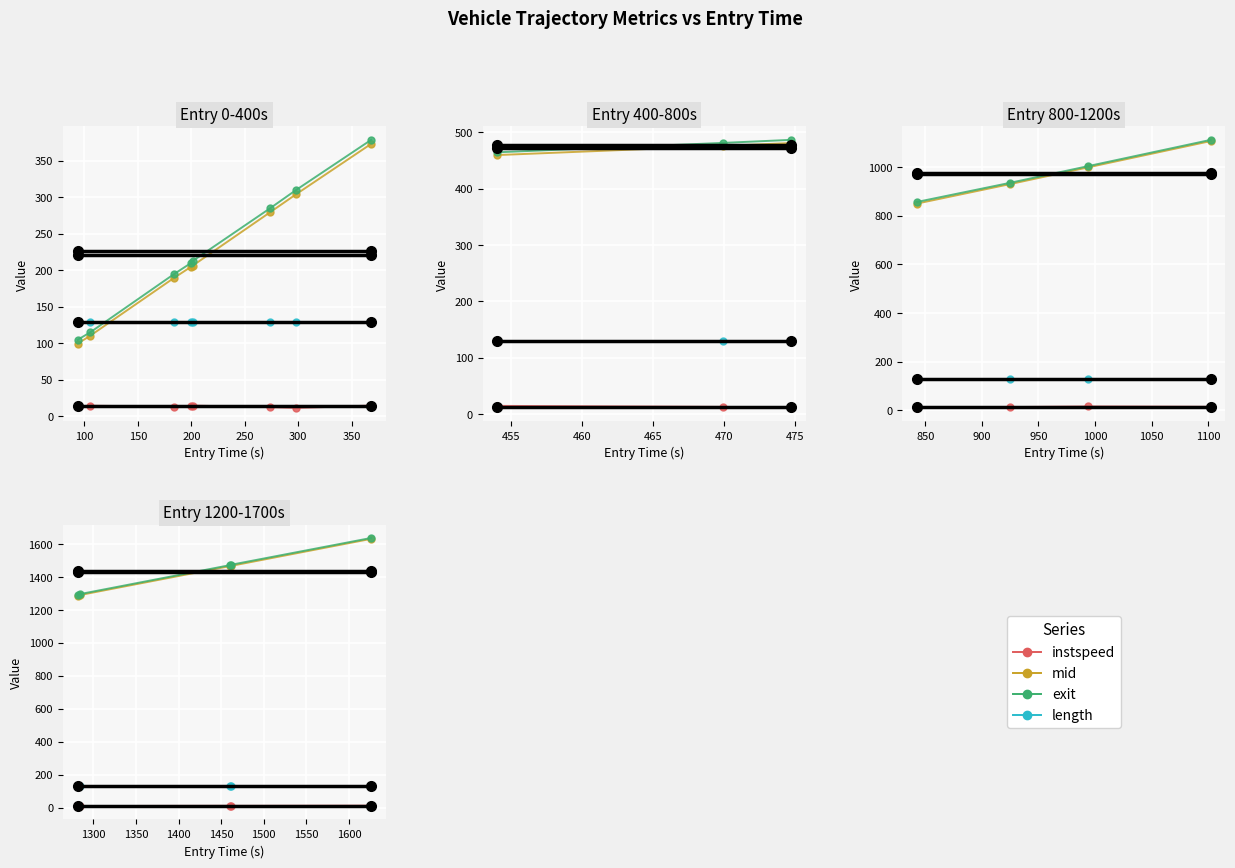

True or false: length and mid intersect in this chart.

False